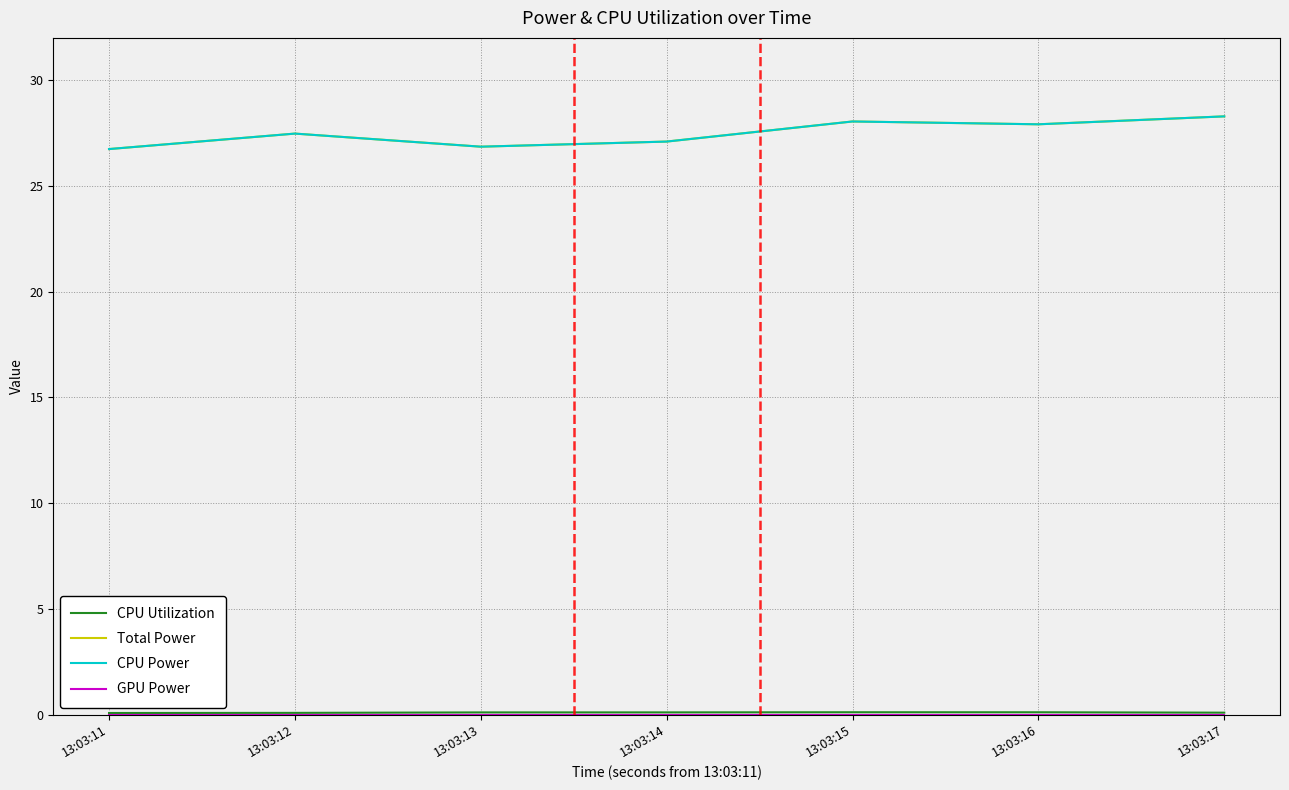

Between 13:03:12 and 13:03:14, which series saw the biggest shift?

Total Power